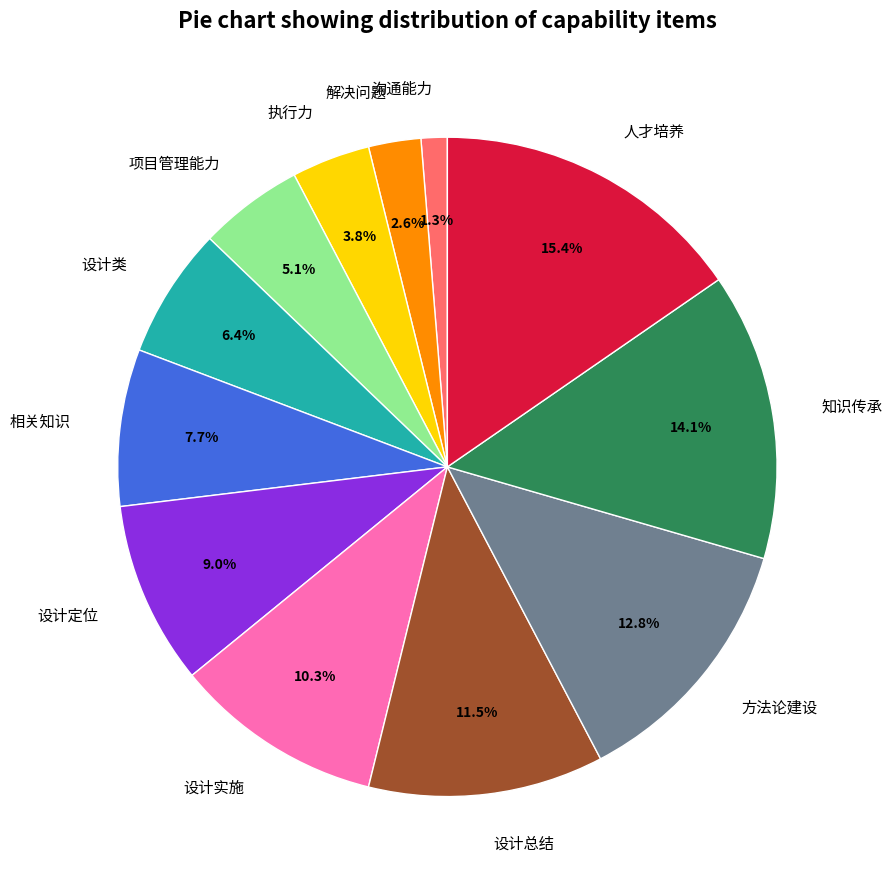

To the nearest percent, what is the average slice percentage?

8%